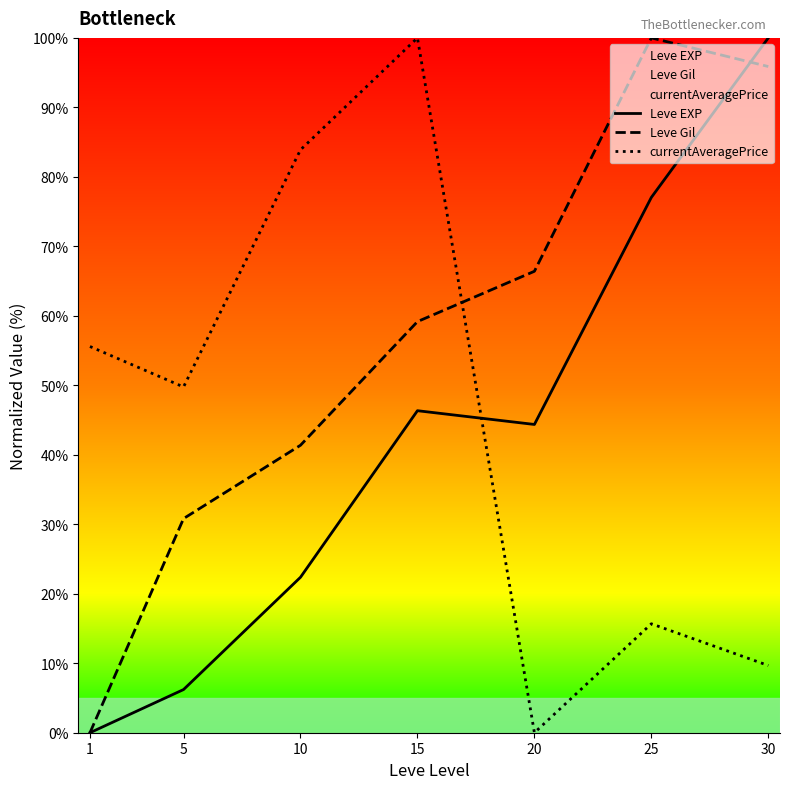

At which category does Leve Gil reach its first local peak?

25